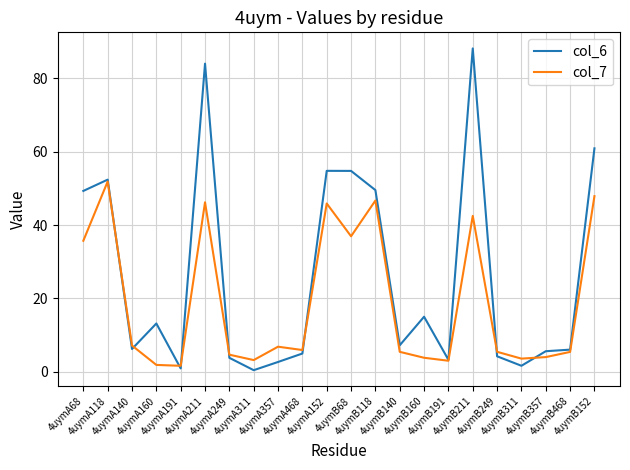

List the series in order of their overall mean, highest first.

col_6, col_7